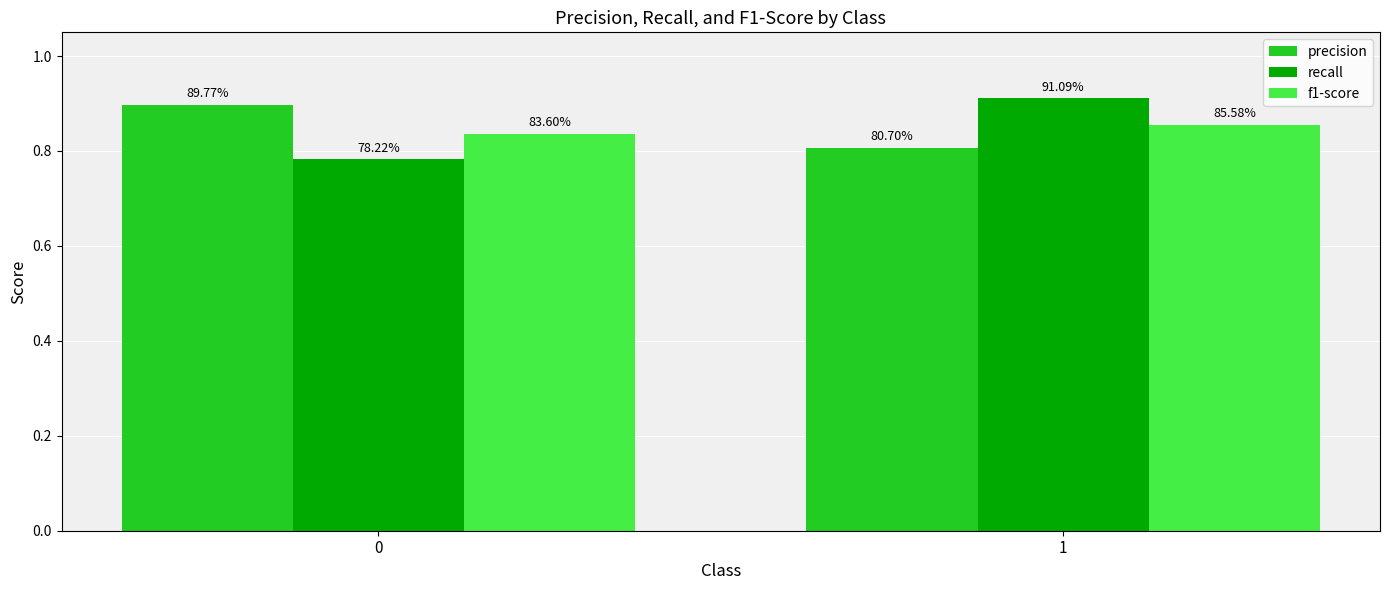

Reading left to right, extract all data points from this chart.

precision: 0.9	0.8
recall: 0.8	0.9
f1-score: 0.8	0.9